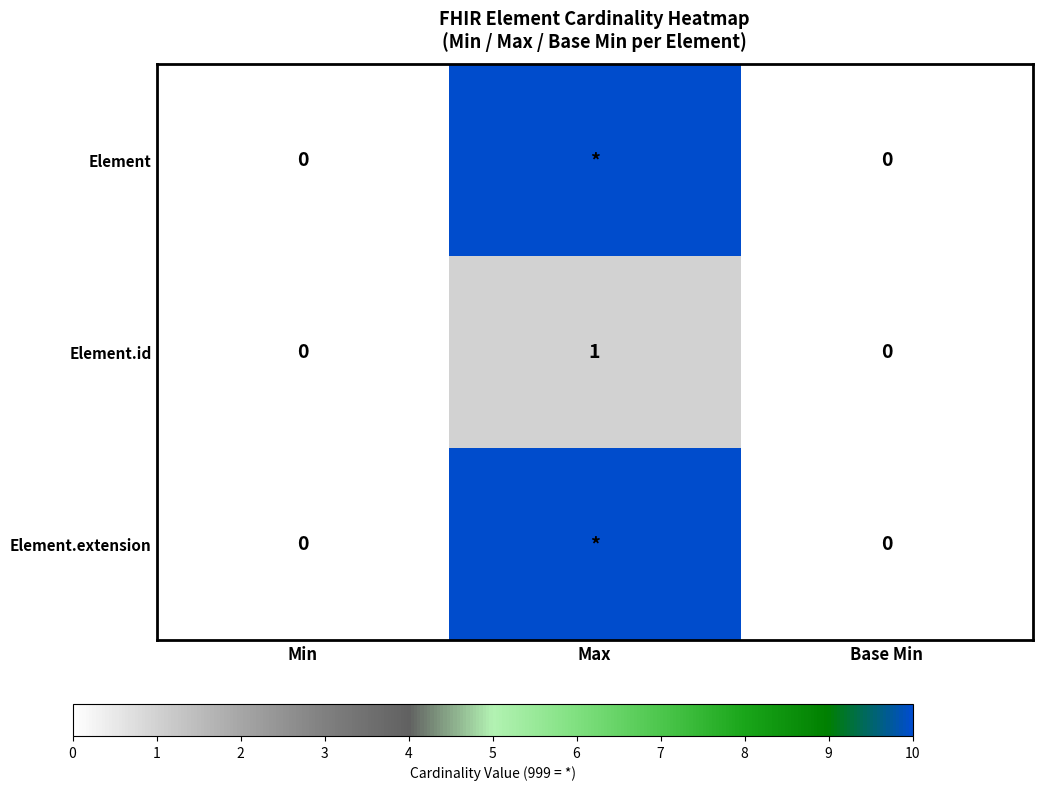

True or false: Element.id has a value of 2 at Max.

False